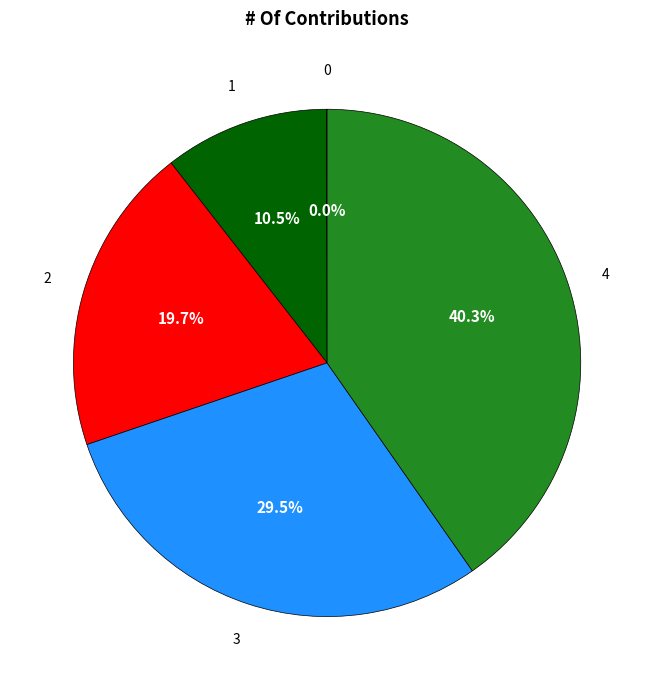

Does any single category account for the majority?

No